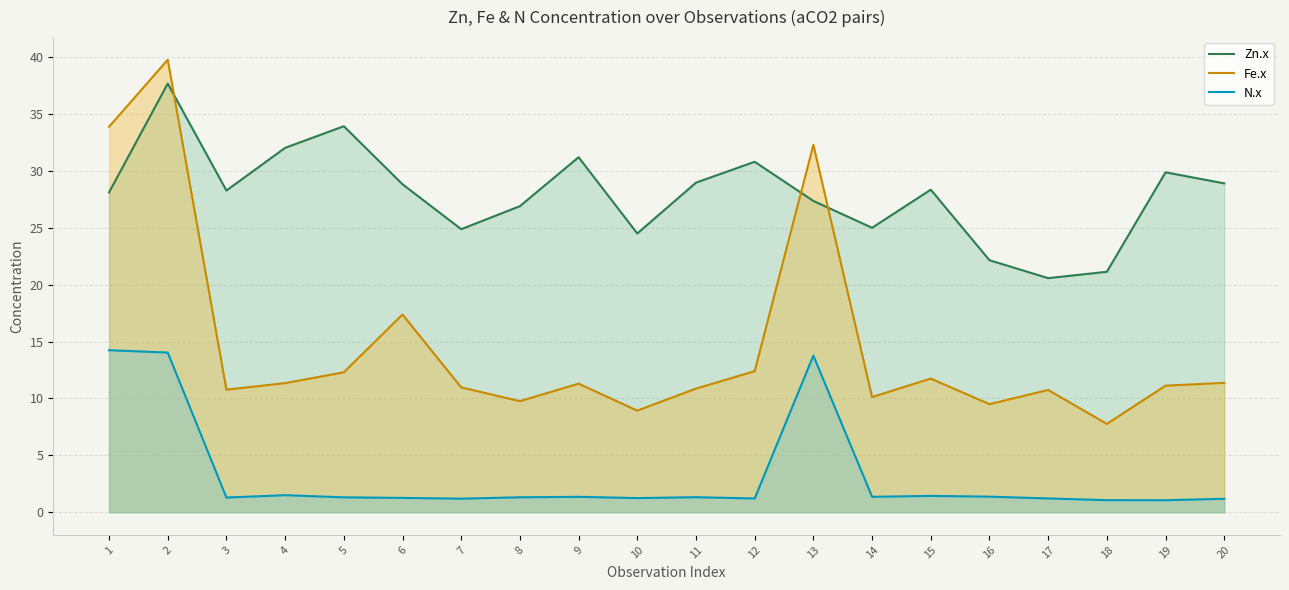

What is the difference between the highest and lowest values at 2?

25.7